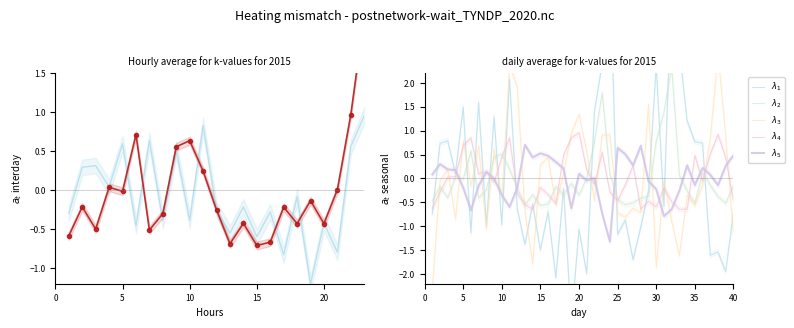

What is the value of the lambda.1 point at the 10th from the left?

-1.0